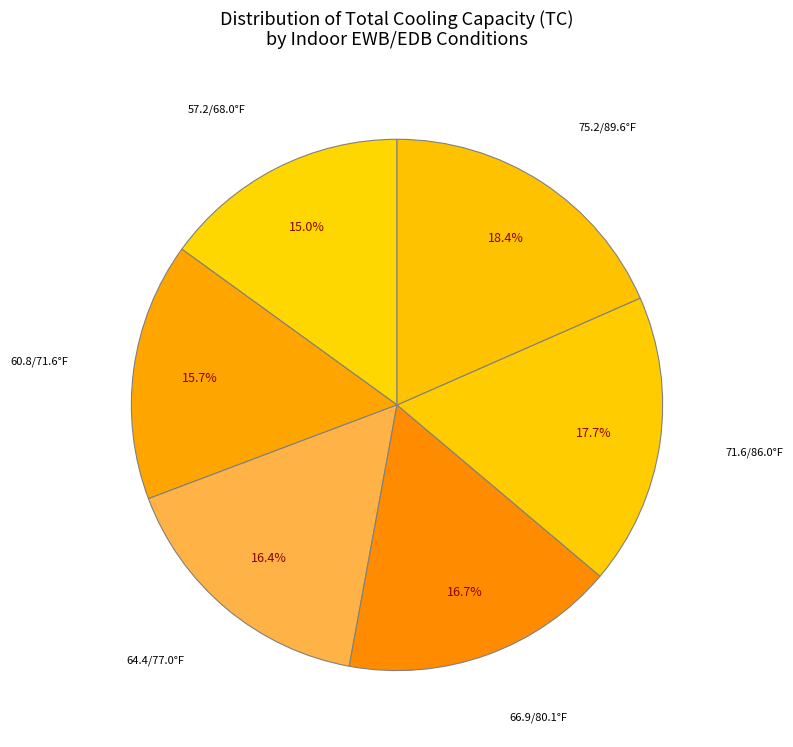

To the nearest percent, what is the difference between the largest and smallest slice percentages?

3%